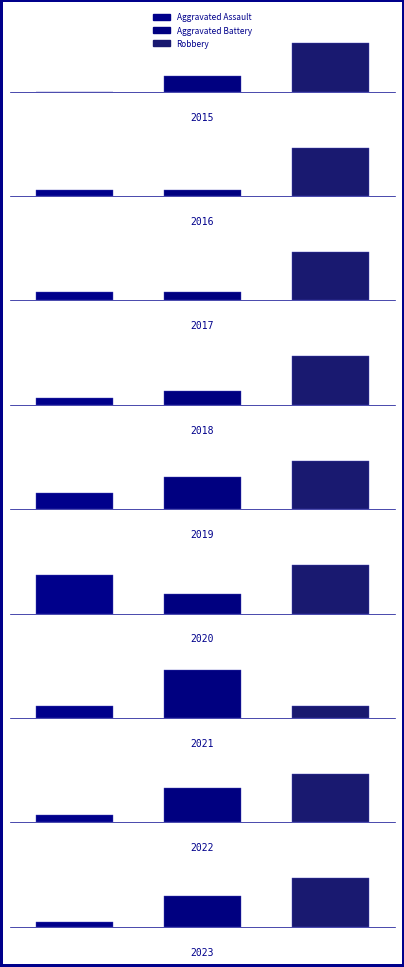

Which series has the largest total across all categories?

Robbery